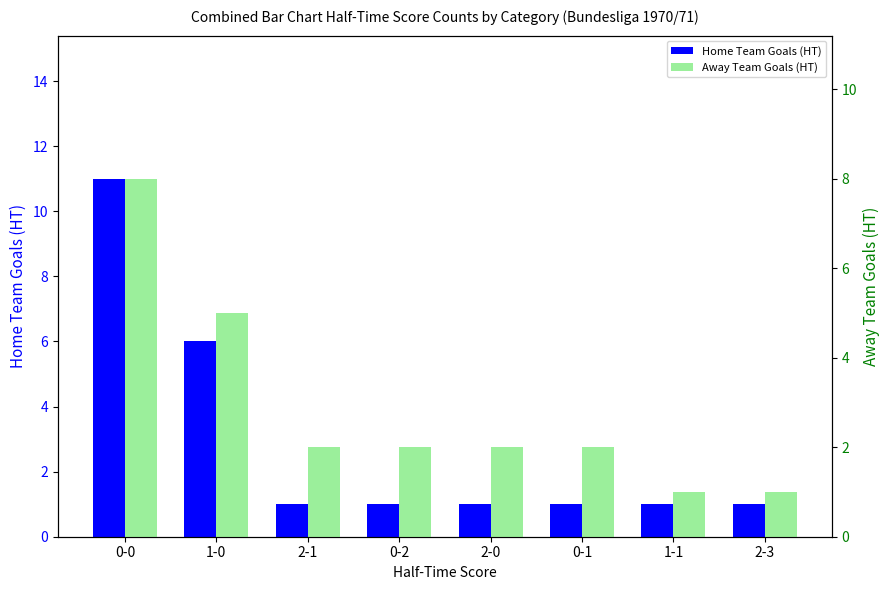

Where does the Away Team Goals (HT) series first go above 2?

0-0